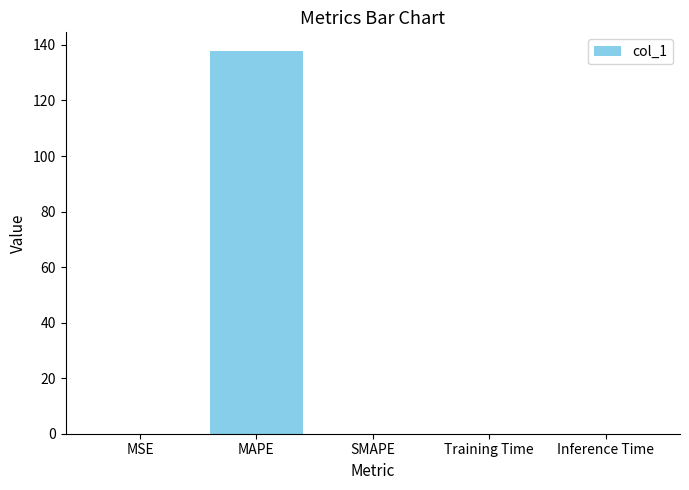

What is the sum of the values at SMAPE and MSE?

0.1